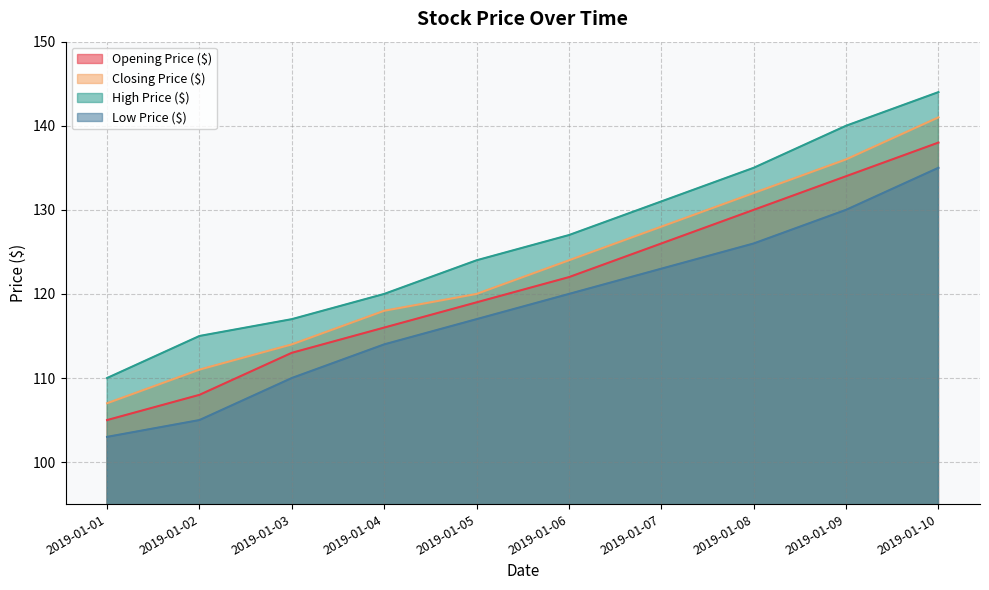

Which series changed the most between 2019-01-04 and 2019-01-06?

High Price ($)